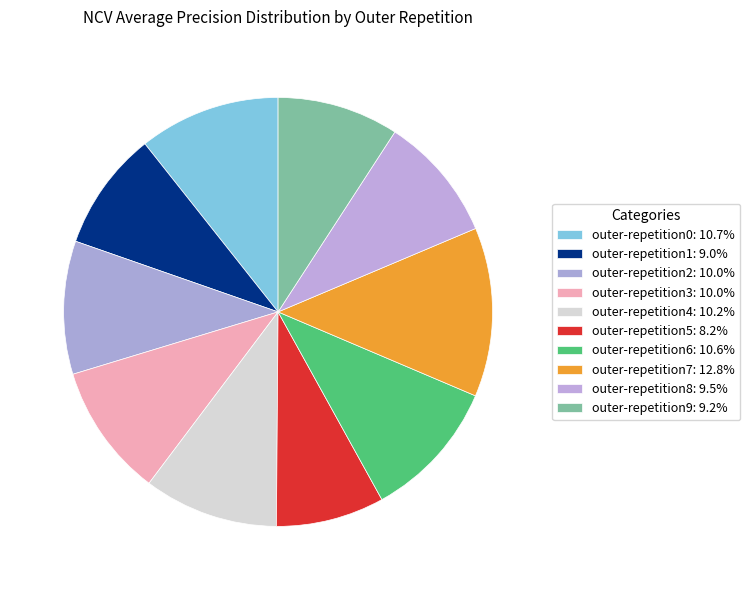

Combined, what portion of the pie is outer-repetition9 and outer-repetition6?

19.7%